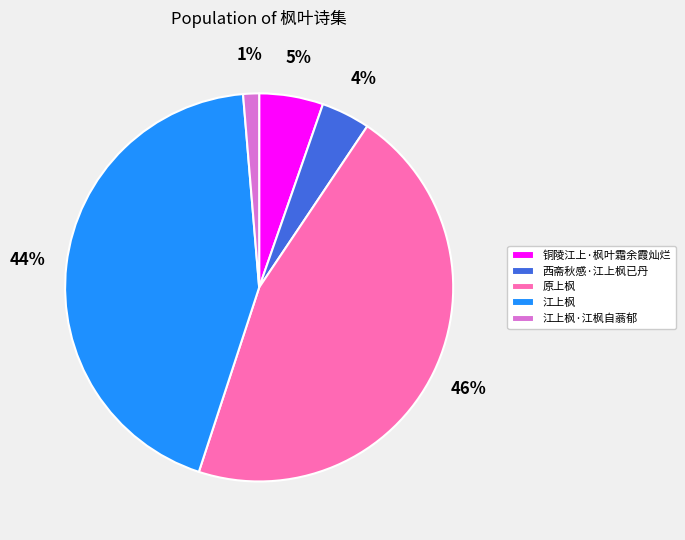

Count the number of slices in the pie.

5